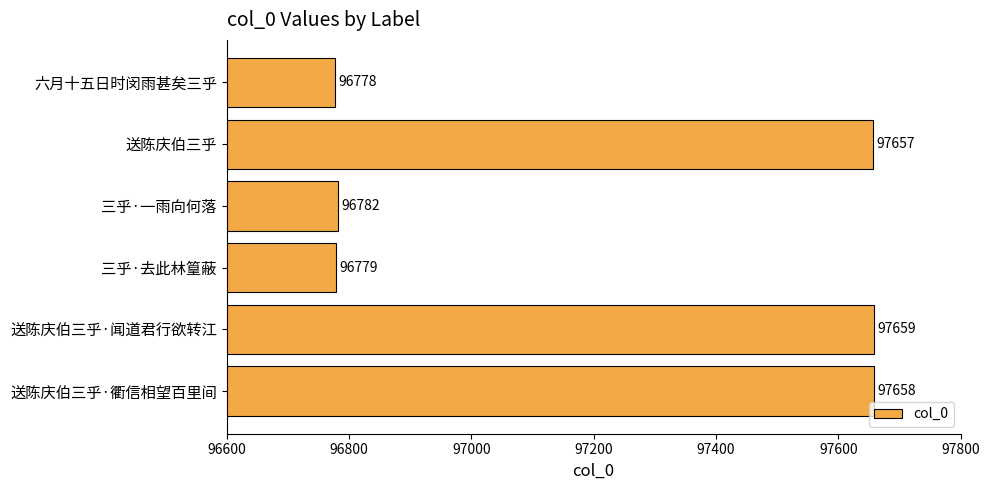

Which category has the lowest value across all series?

六月十五日时闵雨甚矣三乎